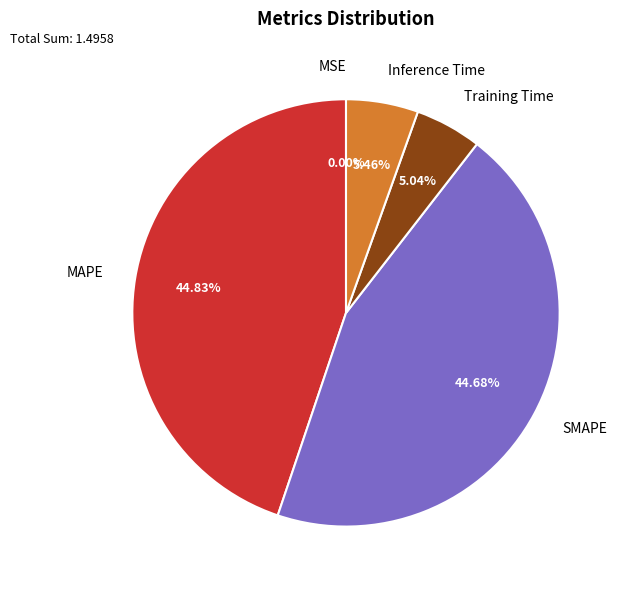

Does any single category account for the majority?

No